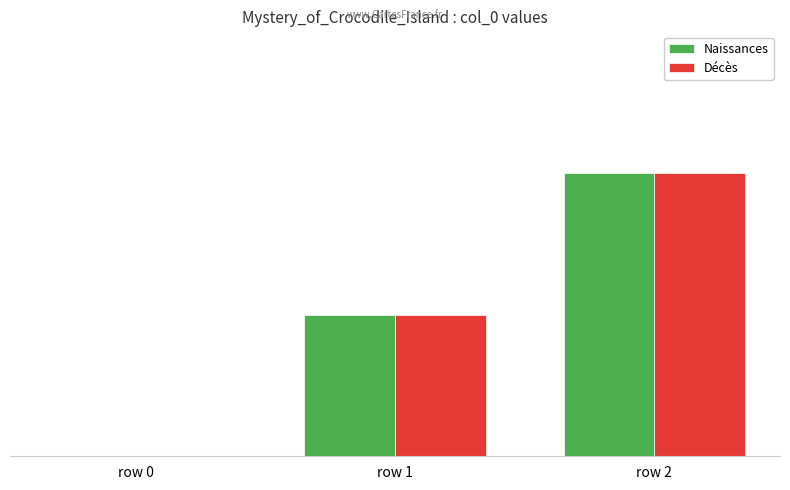

True or false: Décès has a value of 0 at row 0.

True